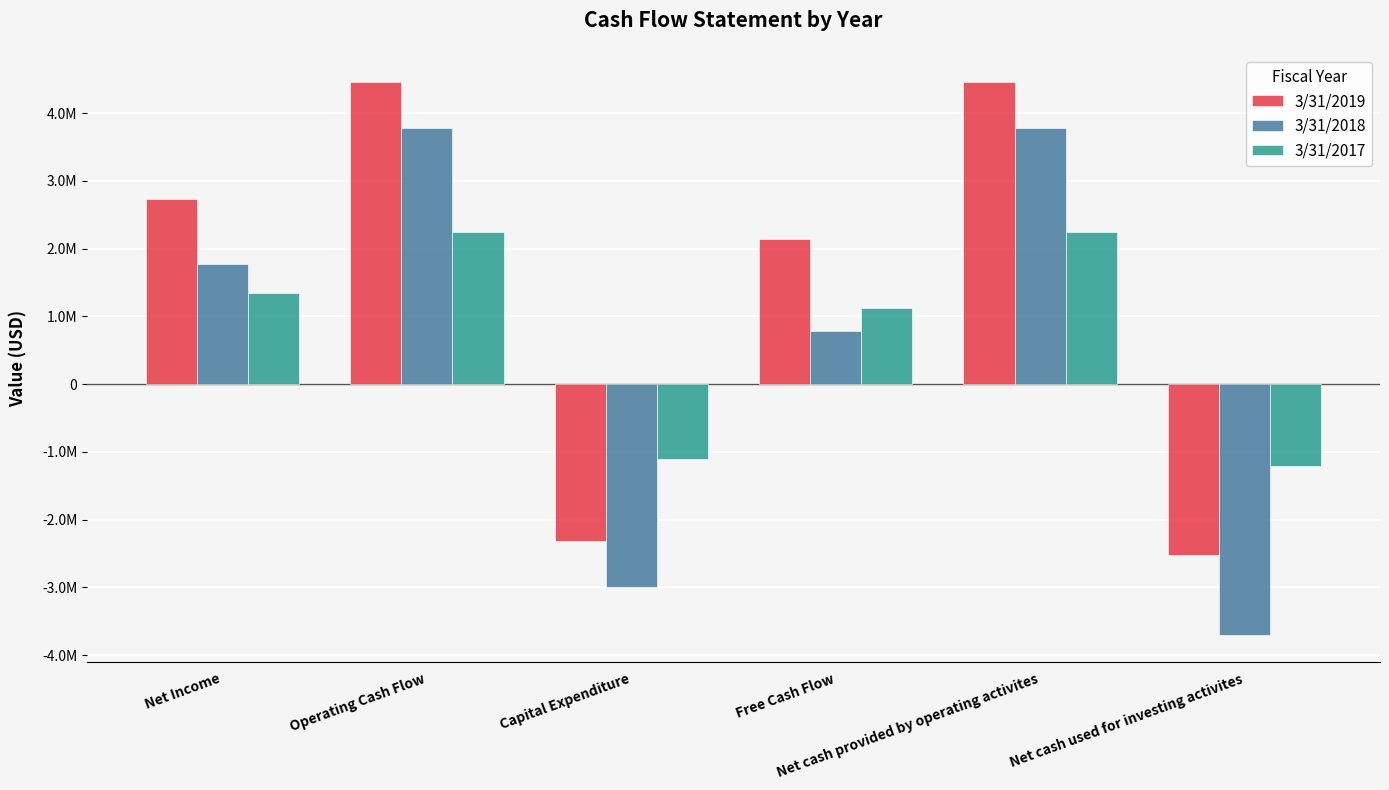

Reading right to left, extract all data points from this chart.

3/31/2019: -2517813	4455654	2137143	-2318511	4455654	2728996
3/31/2018: -3700123	3785318	783800	-3001518	3785318	1781816
3/31/2017: -1204635	2239727	1128323	-1111404	2239727	1341199